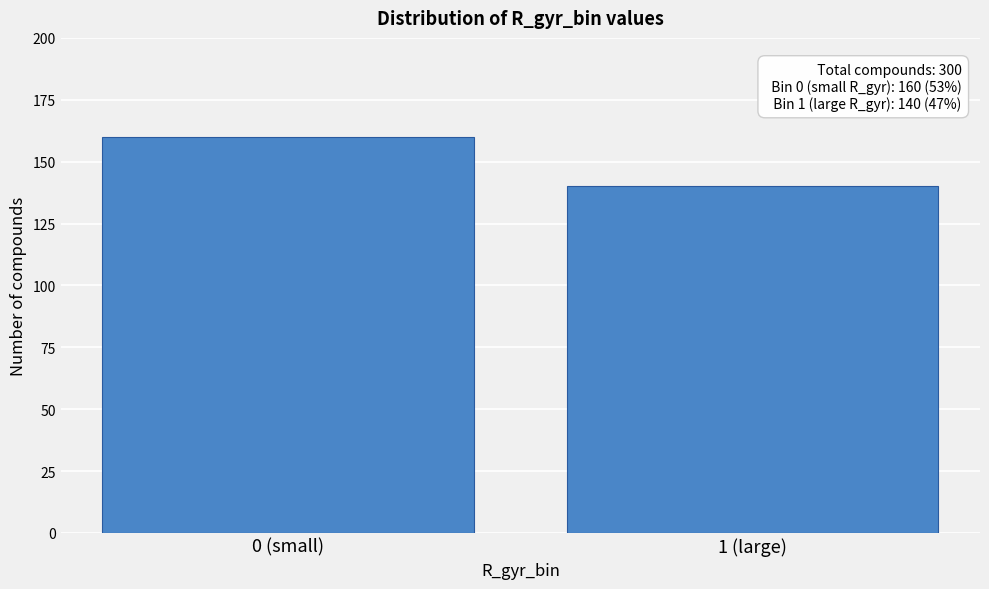

Reading left to right, what are all the values shown in this chart?

160	140